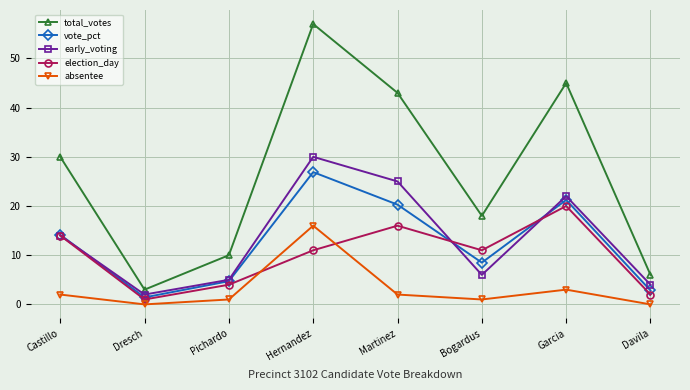

Which series has the widest spread of values?

total_votes